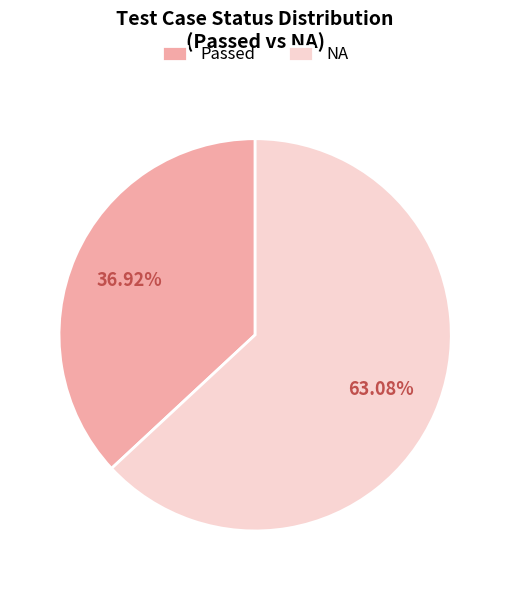

Which category accounts for the majority?

NA